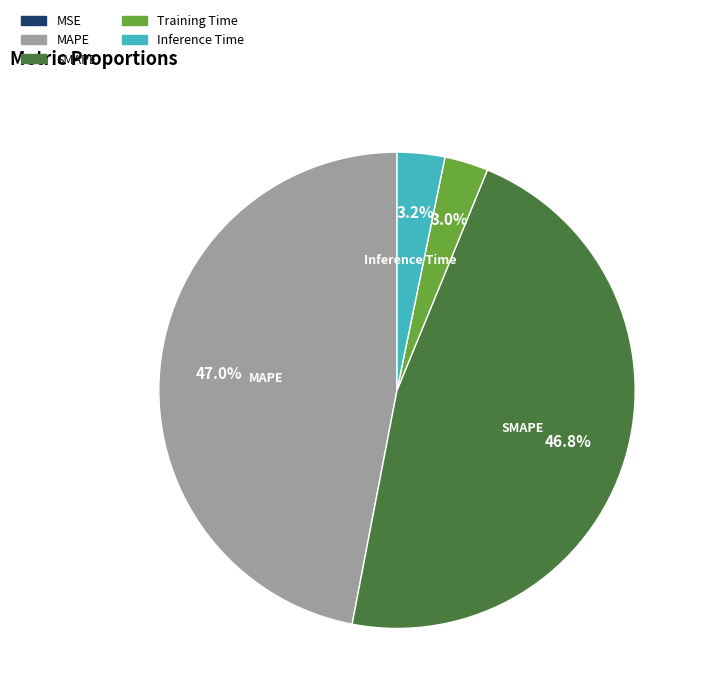

To the nearest percent, what is the average slice percentage?

20%